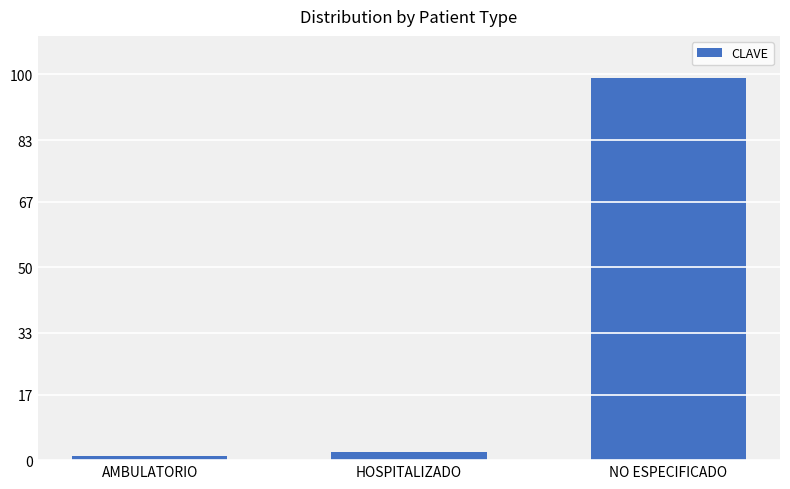

What is the minimum value shown in the chart?

1